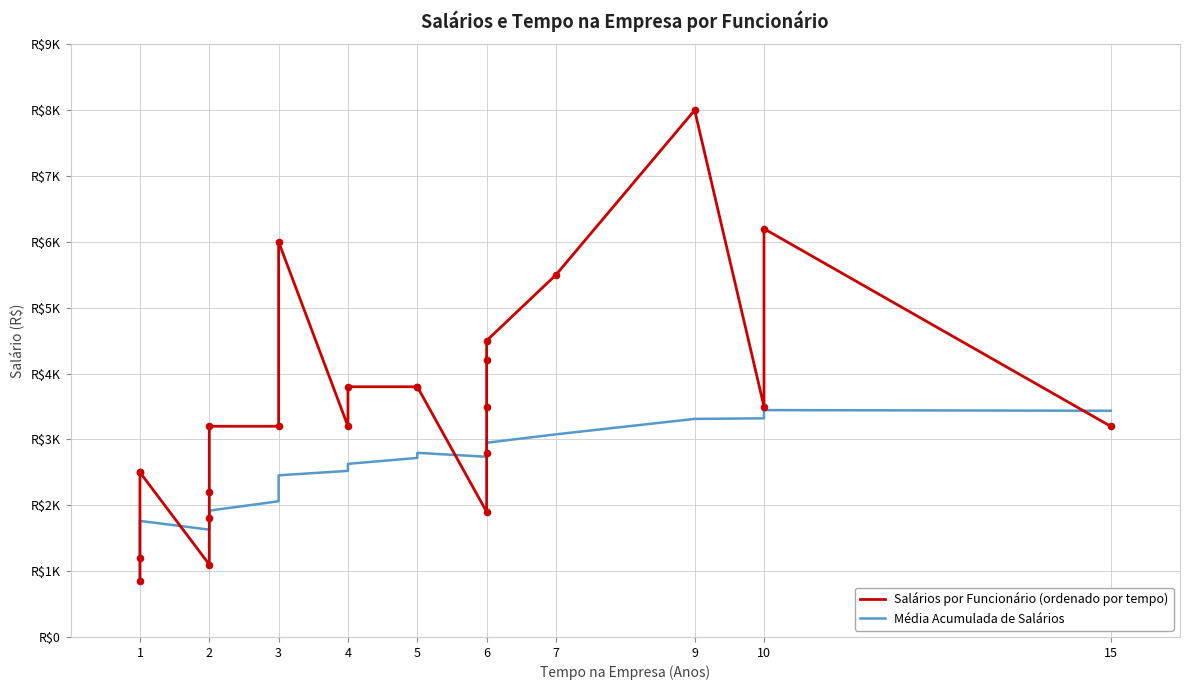

Which series contains the highest Y value?

Salários por Funcionário (ordenado por tempo)